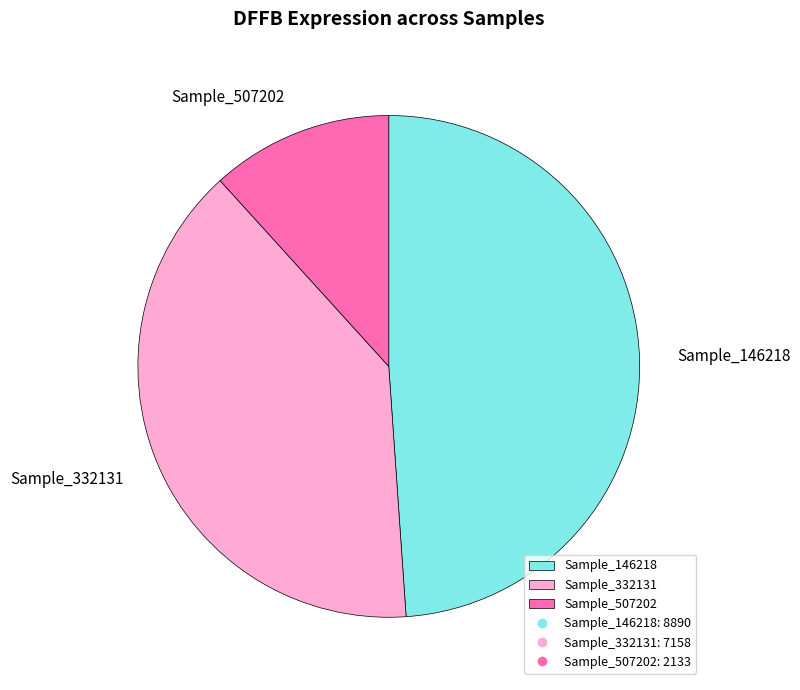

Which slice is the largest?

Sample_146218